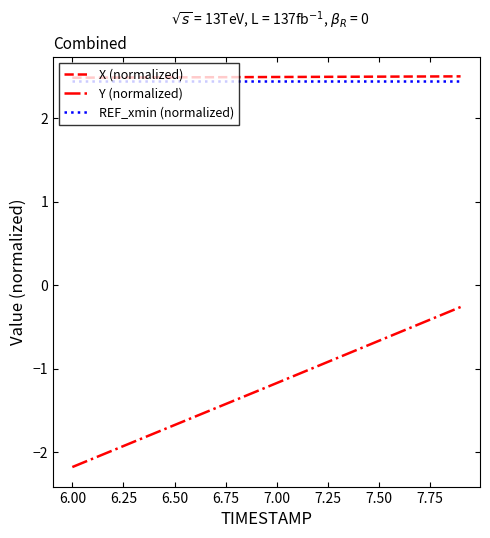

Which series has the largest range (max minus min)?

Y (normalized)